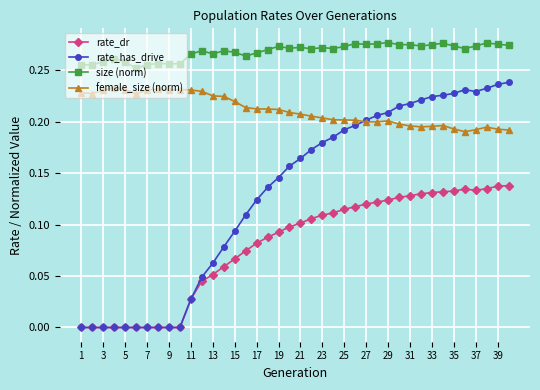

Which series has the largest range (max minus min)?

rate_has_drive